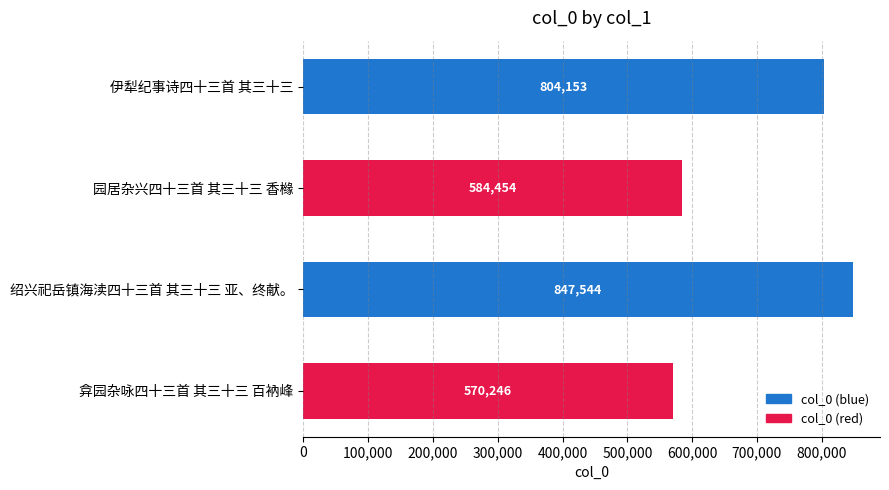

What value does the data have at 绍兴祀岳镇海渎四十三首 其三十三 亚、终献。?

847544